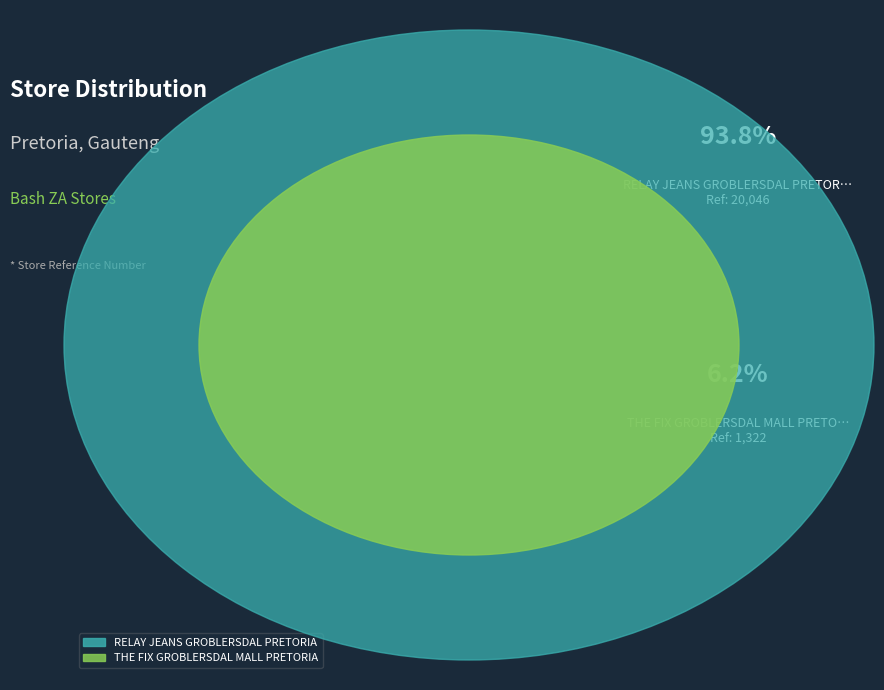

Does RELAY JEANS GROBLERSDAL PRETORIA account for over 50% of the chart?

Yes